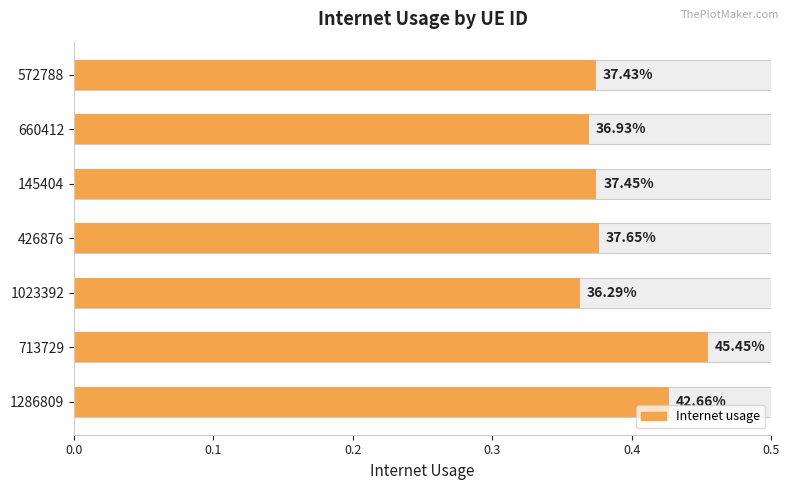

The value at 1023392 is 0.1. True or false?

False